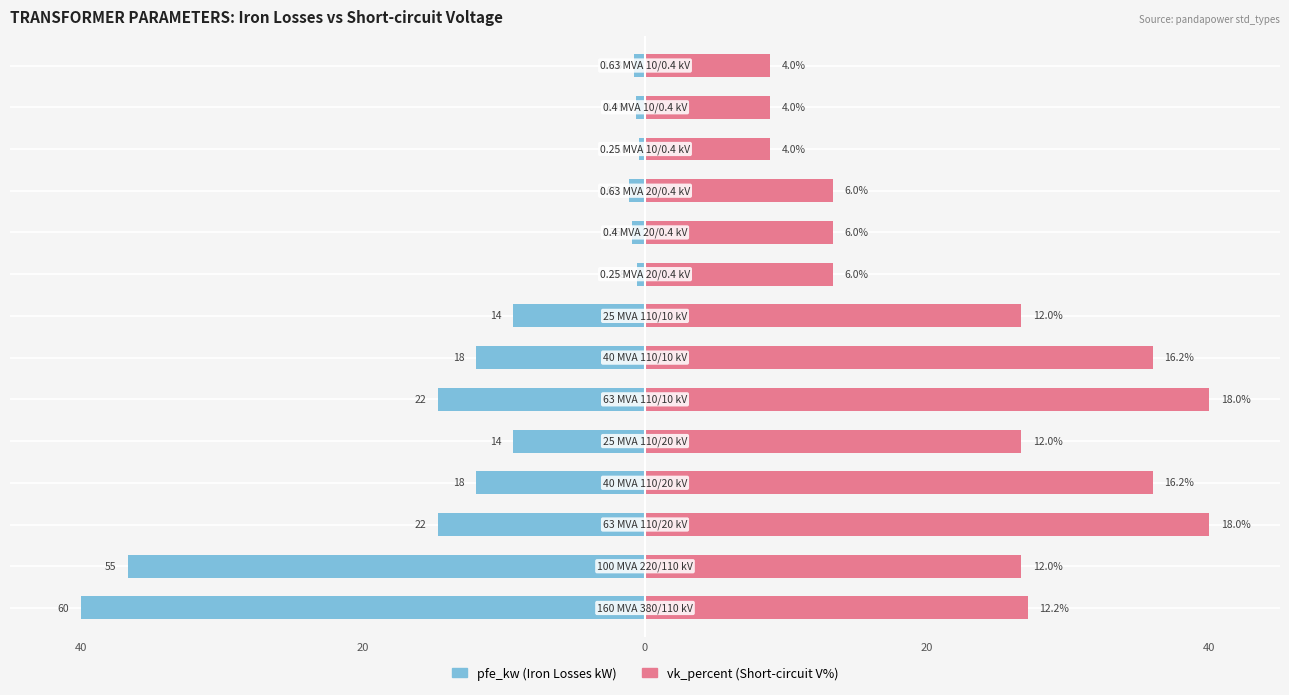

Is it true that pfe_kw (Iron Losses kW) equals -4.4 at 0?

False